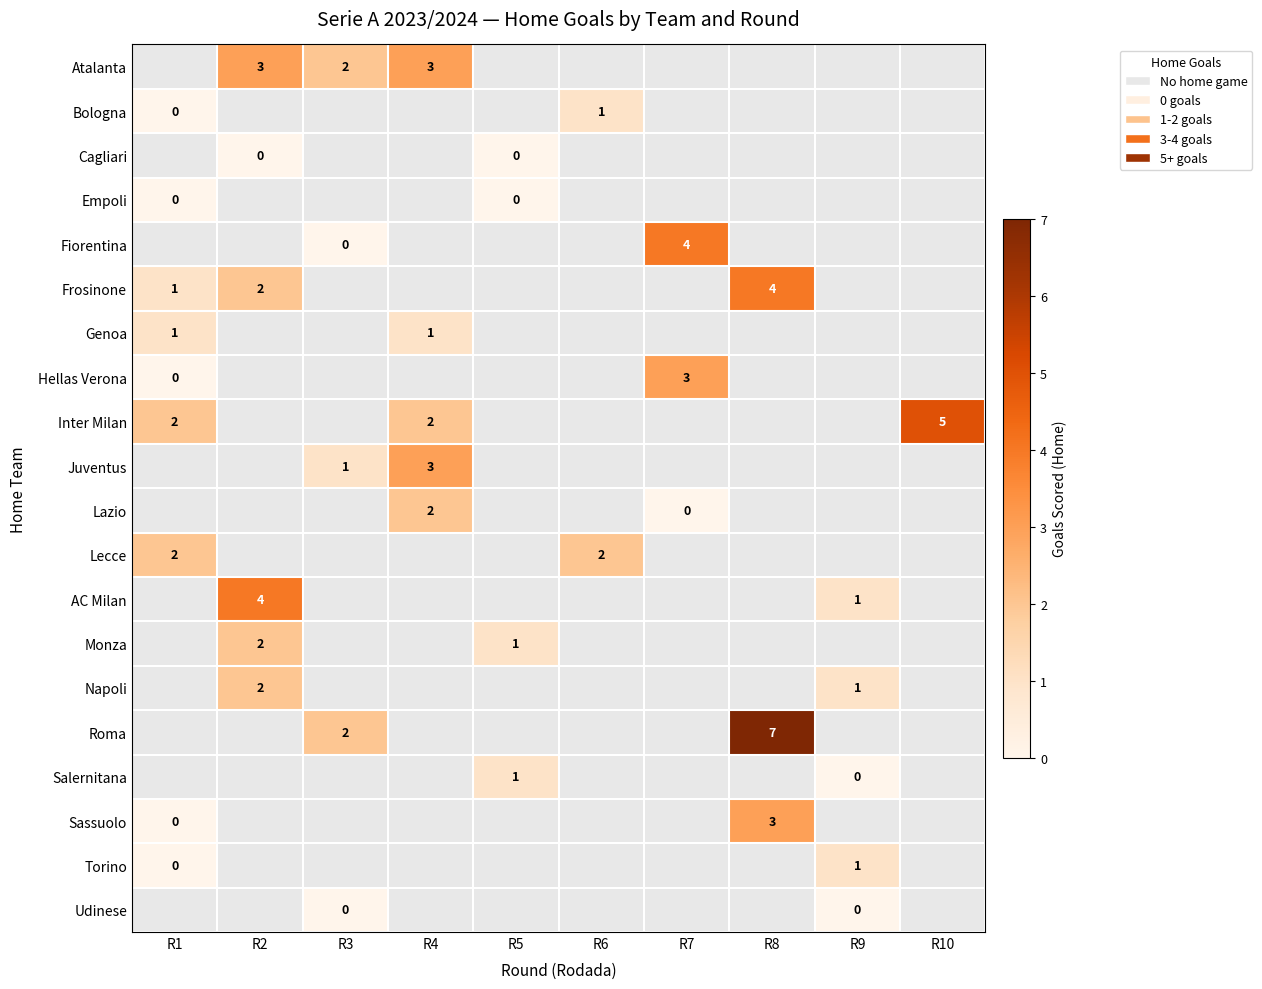

Is it true that Frosinone equals 1 at R8?

False